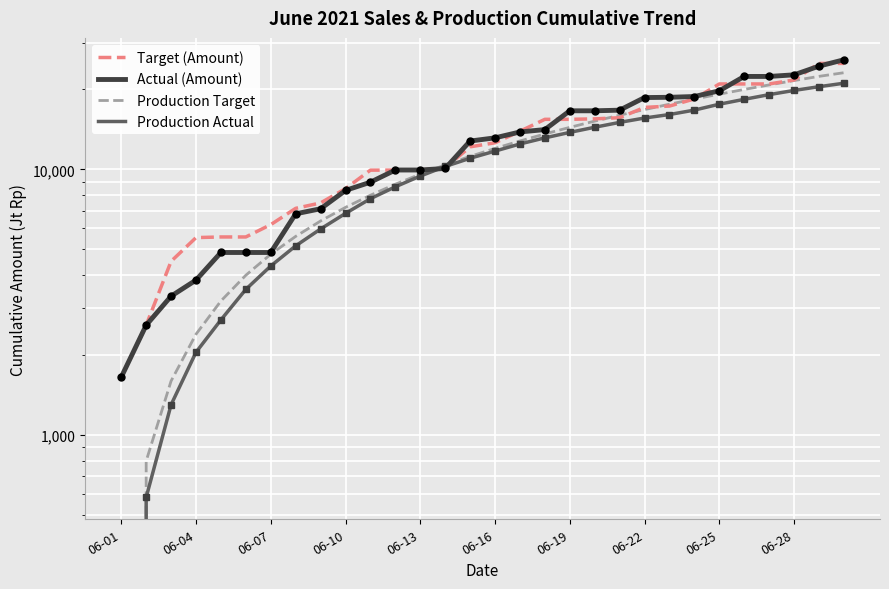

Reading right to left, extract all data points from this chart.

Target (Amount): 25062.4	25062.4	21711.3	20975.6	20975.6	20972.2	18420.7	17317.2	17117.5	15657.2	15501.4	15440.1	15440.1	13926.5	12599.2	12167.6	10140.7	9950.3	9944.7	9940.0	8469.5	7483.7	7139.7	6200.7	5572.4	5572.4	5541.3	4512.1	2594.8	1653.9
Actual (Amount): 25863.8	24474.0	22702.5	22384.3	22384.3	19765.6	18813.2	18685.5	18641.9	16713.1	16623.0	16623.0	14127.2	13839.7	13151.0	12791.3	10087.9	9952.5	9952.5	8955.9	8339.7	7113.7	6809.9	4871.0	4871.0	4871.0	3835.0	3336.3	2594.8	1653.9
Production Target: 23120.0	22400.0	21600.0	20800.0	20000.0	19200.0	18400.0	17600.0	16800.0	16000.0	15200.0	14400.0	13600.0	12800.0	12000.0	11200.0	10400.0	9600.0	8800.0	8000.0	7200.0	6400.0	5600.0	4800.0	4000.0	3200.0	2400.0	1600.0	800.0	0.0
Production Actual: 21110.2	20479.9	19829.5	19123.4	18361.1	17600.3	16723.2	16095.5	15613.0	15035.3	14413.9	13787.3	13147.6	12470.3	11724.7	11019.0	10261.6	9444.9	8606.5	7763.4	6833.8	5971.5	5158.6	4333.4	3539.5	2716.9	2052.4	1302.5	583.7	0.0